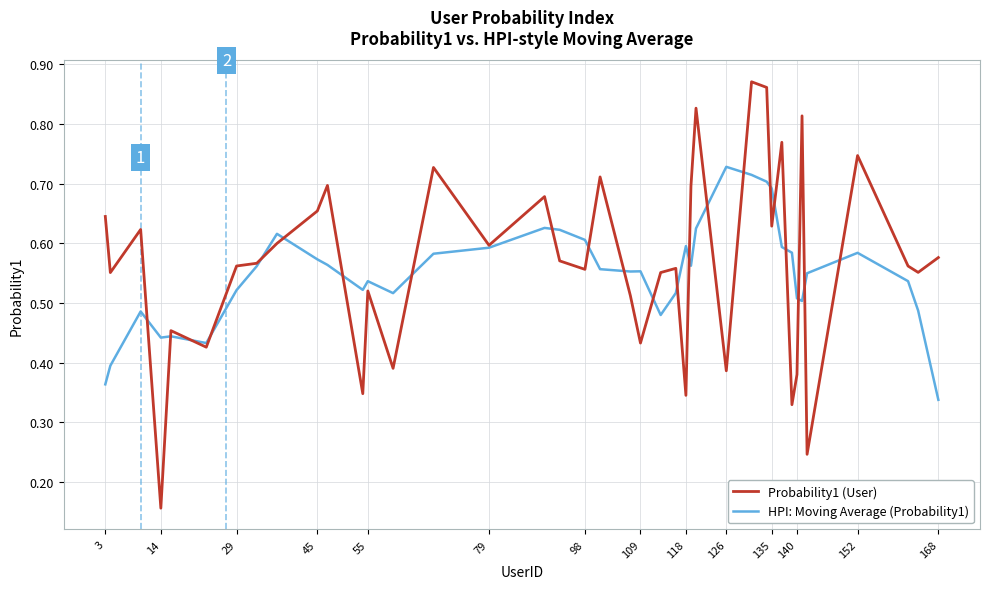

At how many categories does at least one series exceed 0?

40